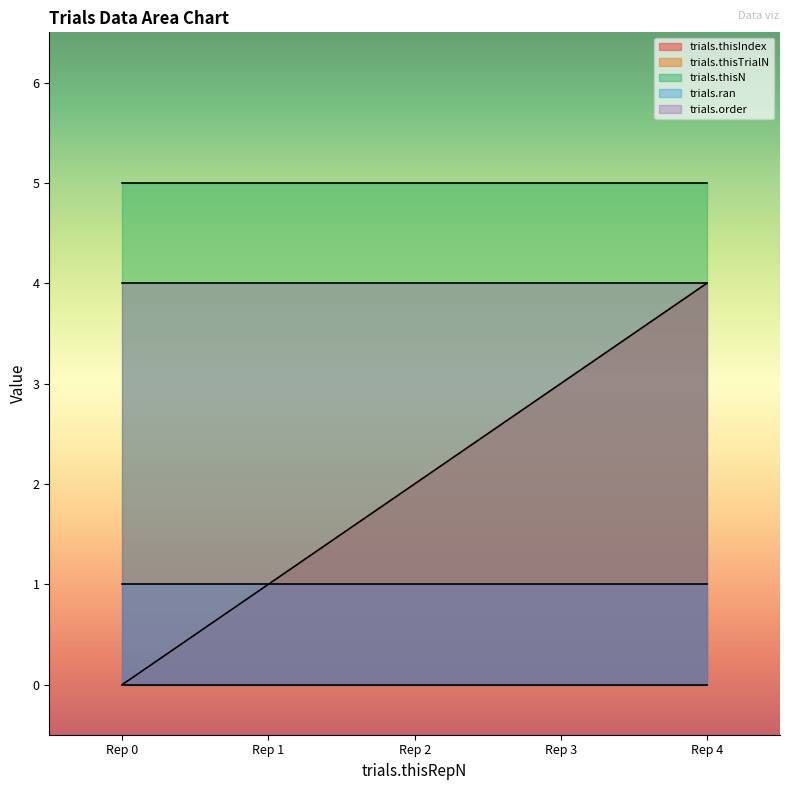

At how many categories does at least one series exceed 1?

5